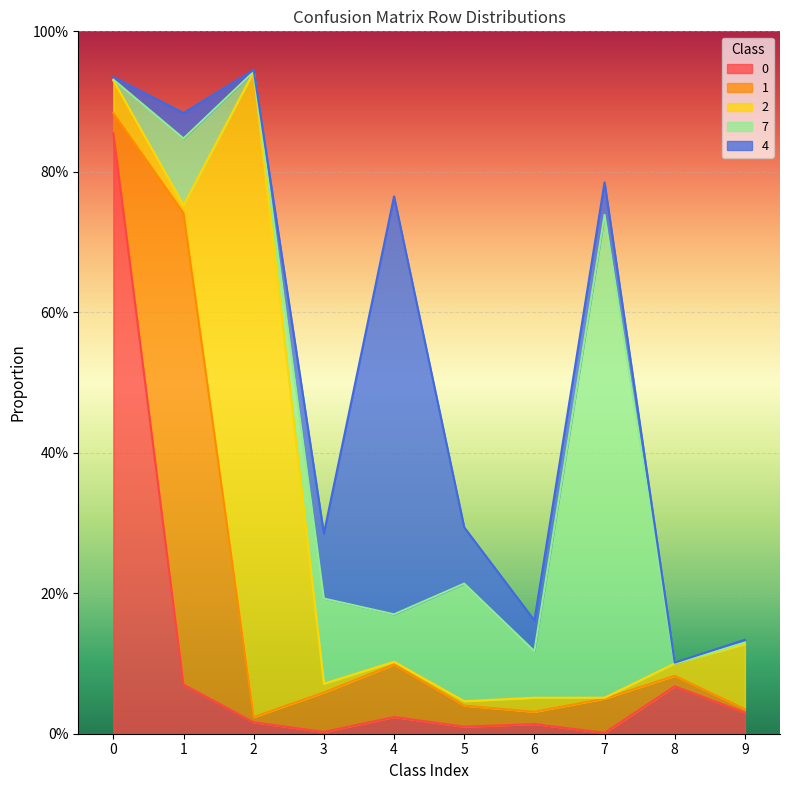

What is the value of the 4 point at the 6th from the left?

0.1